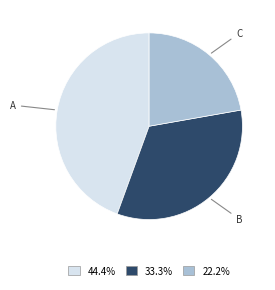

The A slice represents 58% of the pie. True or false?

False